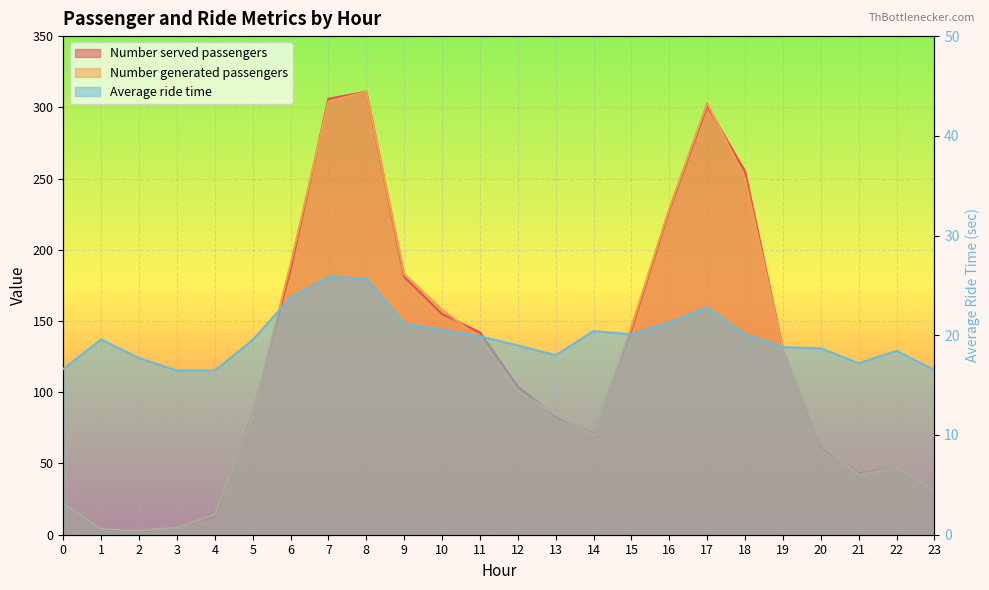

Where is Number served passengers nearest to the value 157?

10